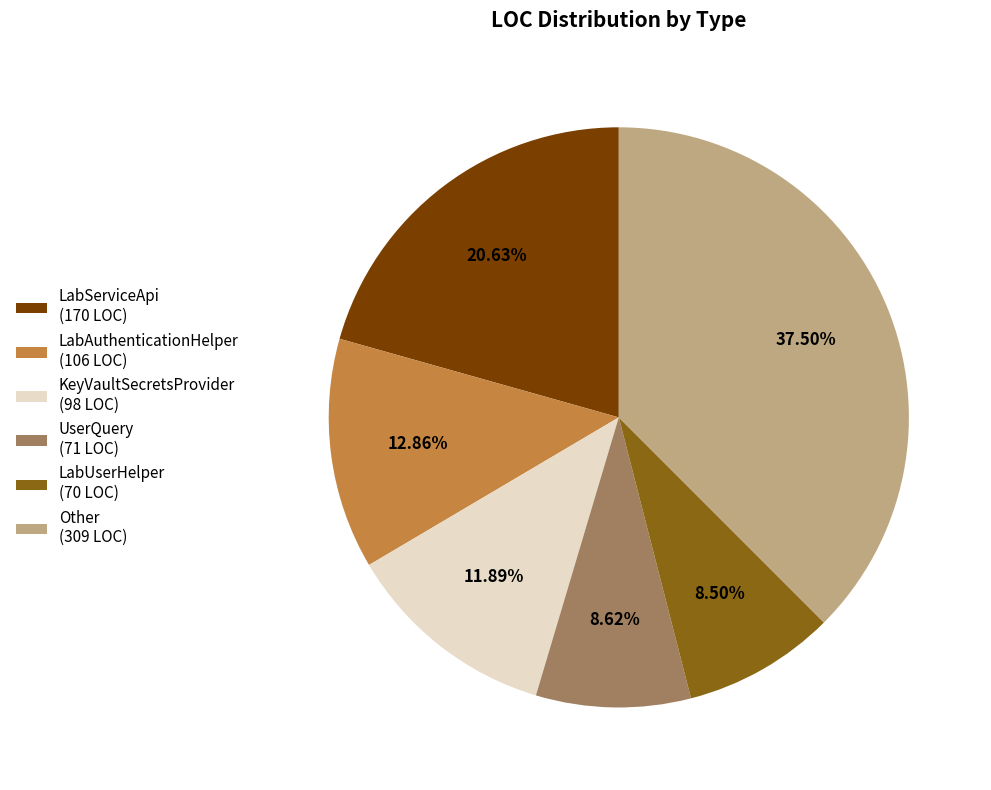

Approximately how many times larger is the value at Other (309 LOC) compared to LabAuthenticationHelper (106 LOC)?

2.9